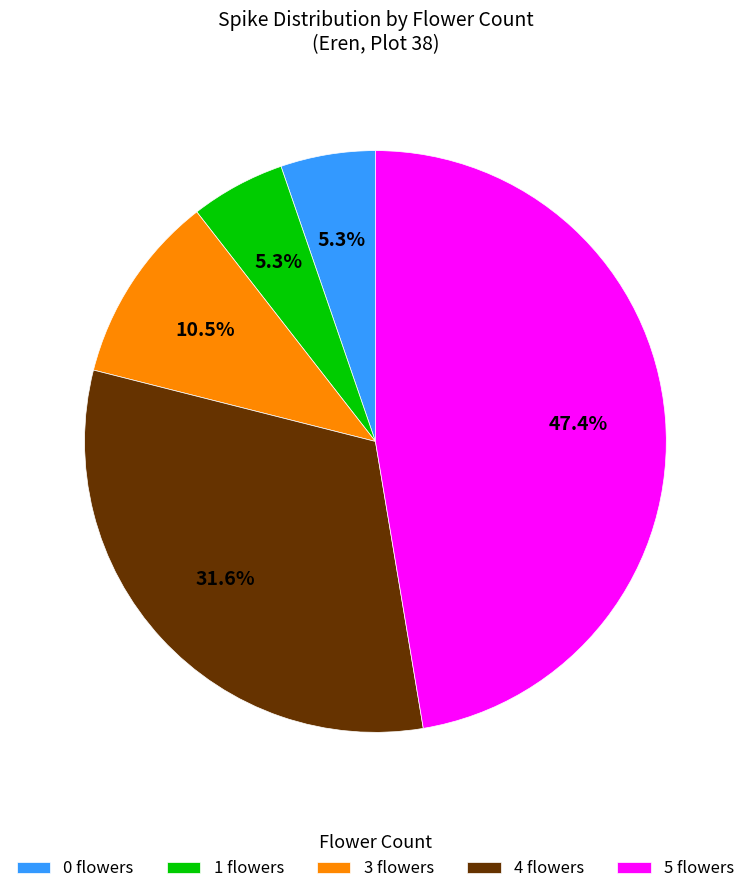

Approximately how many times larger is the value at 1 flowers compared to 3 flowers?

0.5